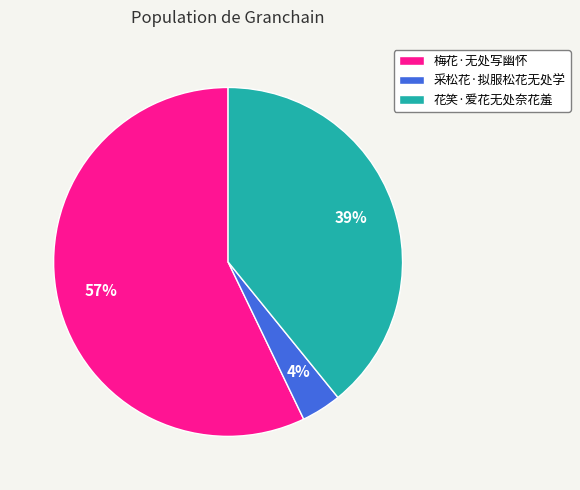

Is there a majority slice in this chart?

Yes